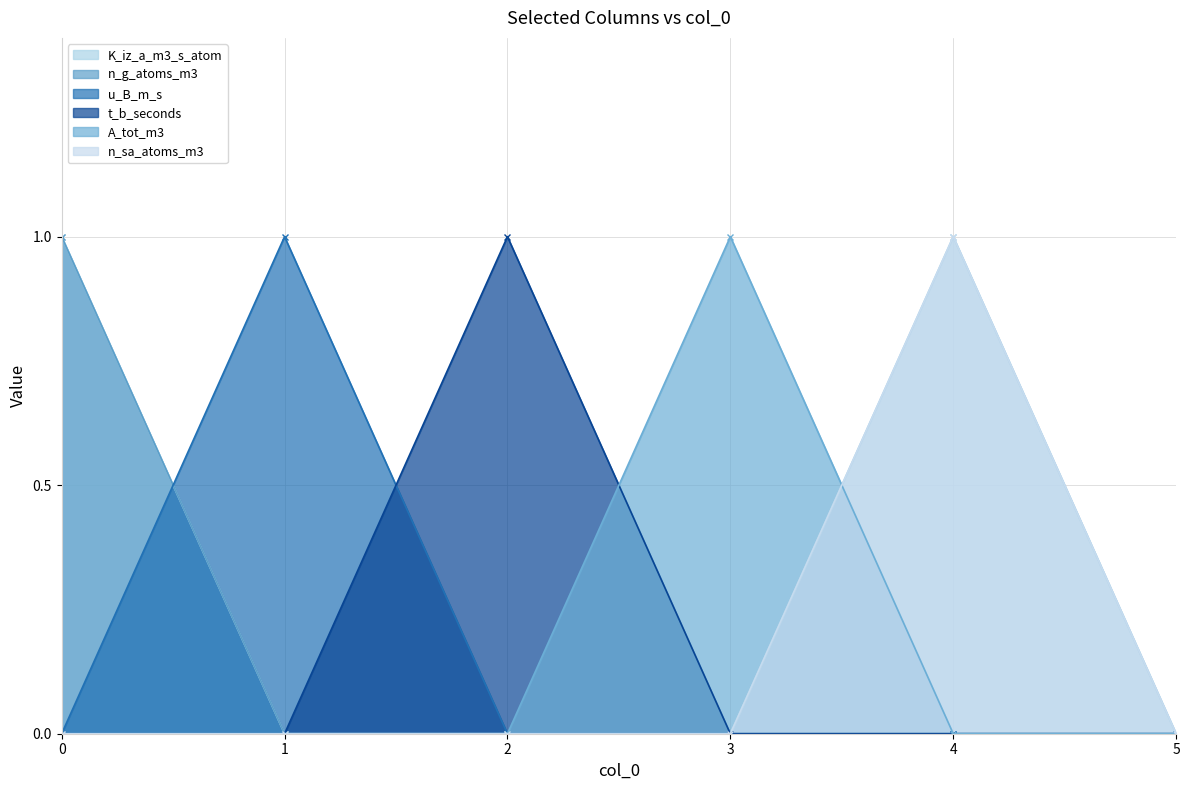

Count the number of categories in the chart.

6